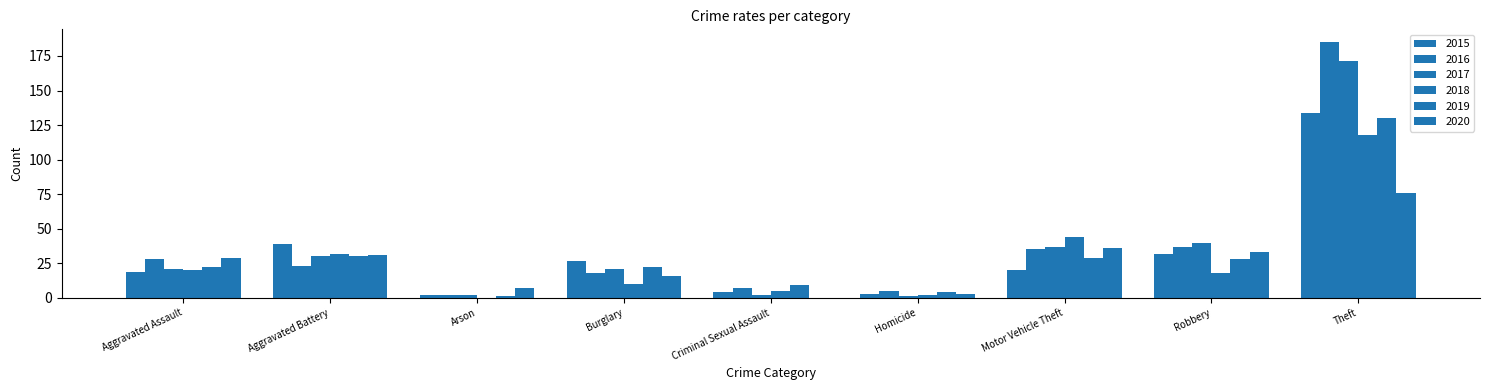

What is the spread (max minus min) of values at Burglary?

17